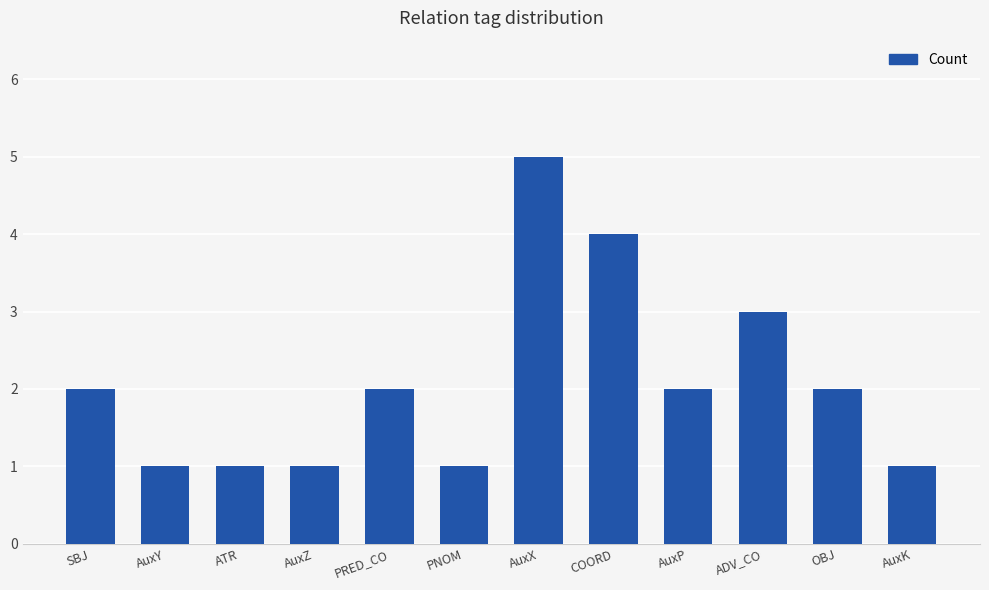

How many categories are shown in the chart?

12